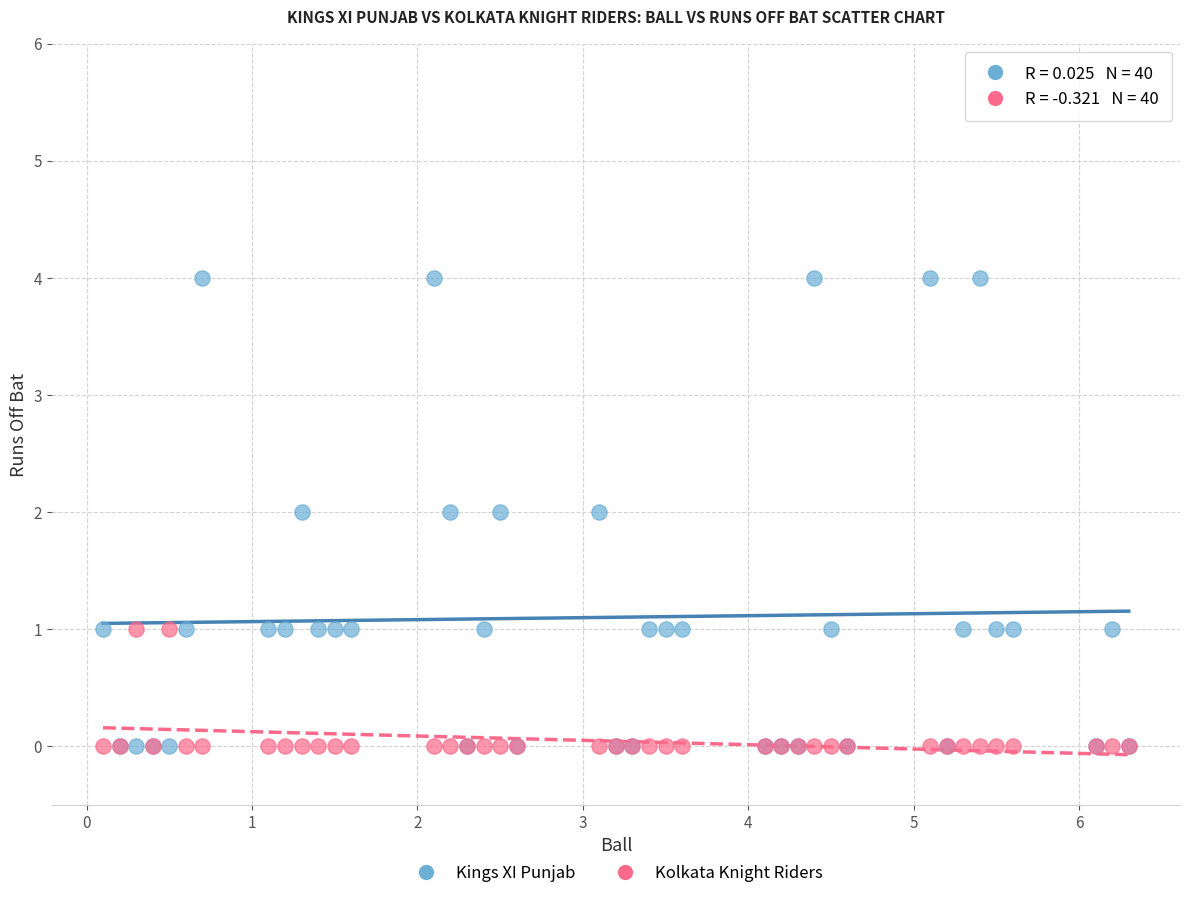

What are all the series names shown in the legend?

Kings XI Punjab, Kolkata Knight Riders